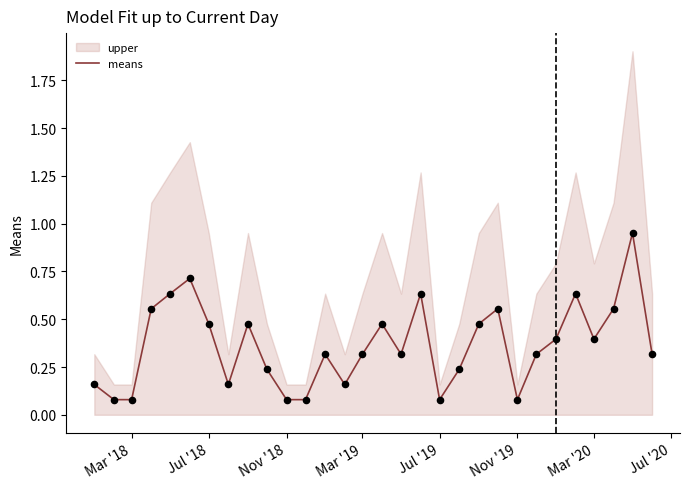

The means series shows 0.1 at Mar '18. True or false?

True